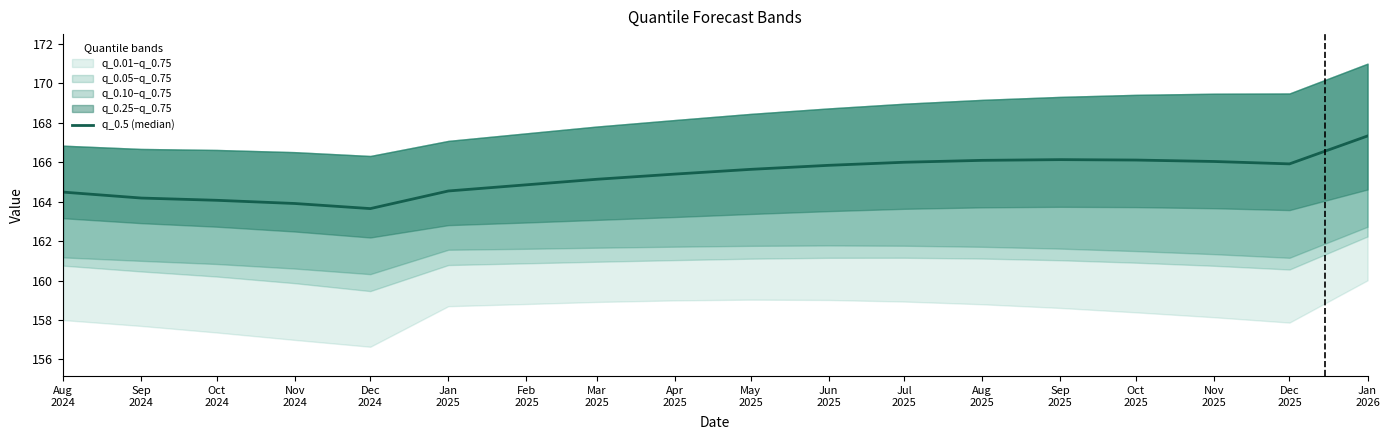

Count the number of categories in the chart.

18